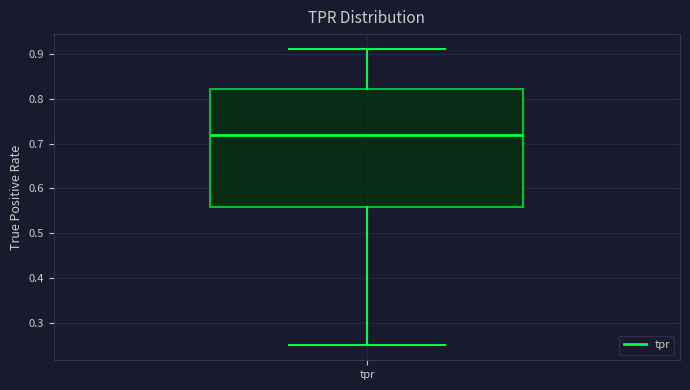

Transcribe this box plot: give where the median line is, the range the box spans, and where the two whiskers end, as read against the y-axis. The values are not printed on the chart, so give them approximately, as read against the axis.

median 0.72, box 0.56 to 0.82, whiskers 0.25 to 0.91